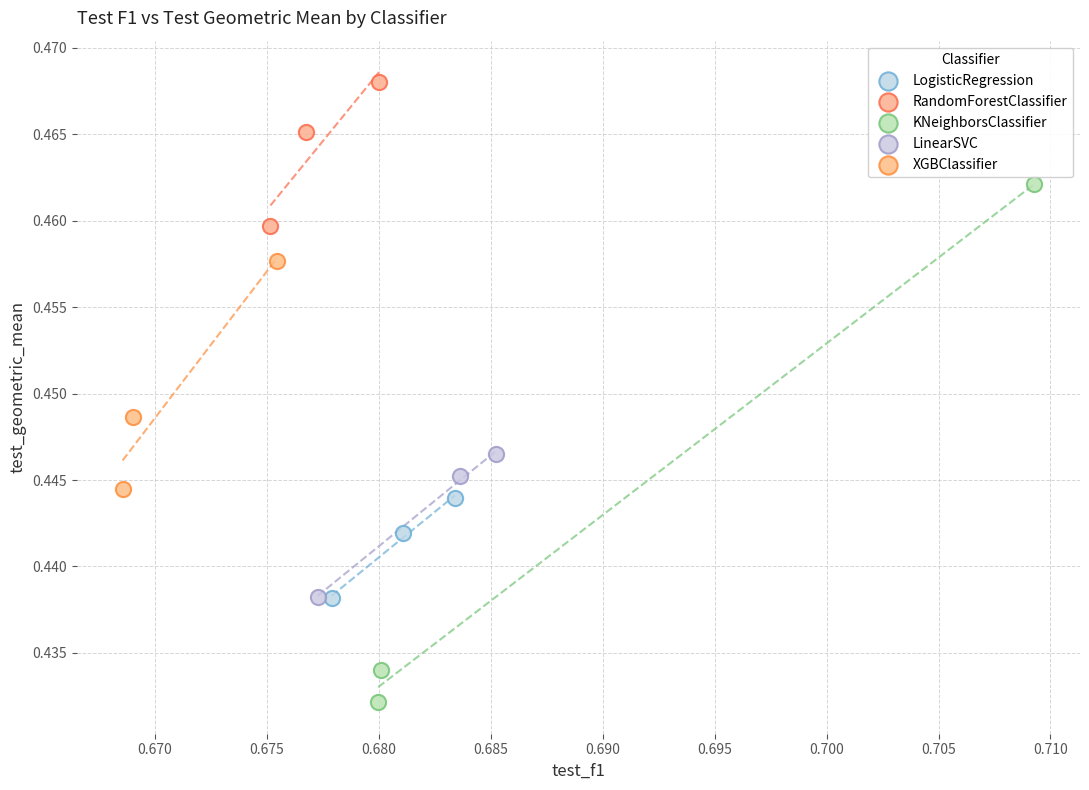

Which series contains the highest Y value?

RandomForestClassifier